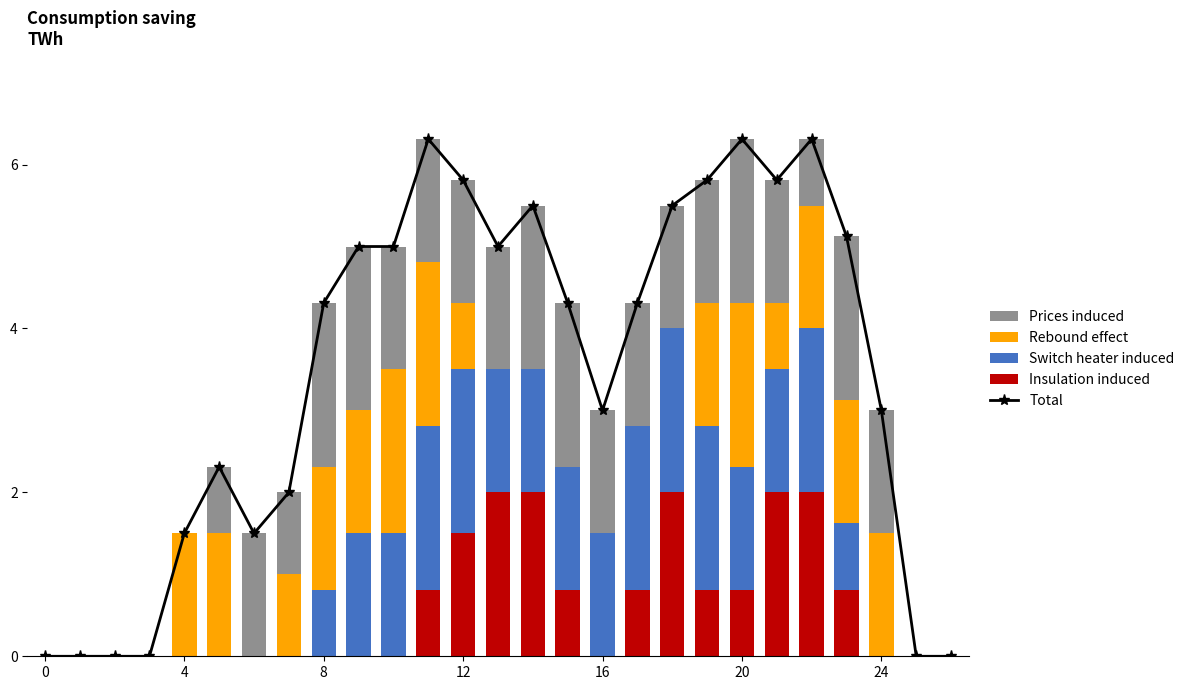

Which series changed the most between 7 and 8?

Total